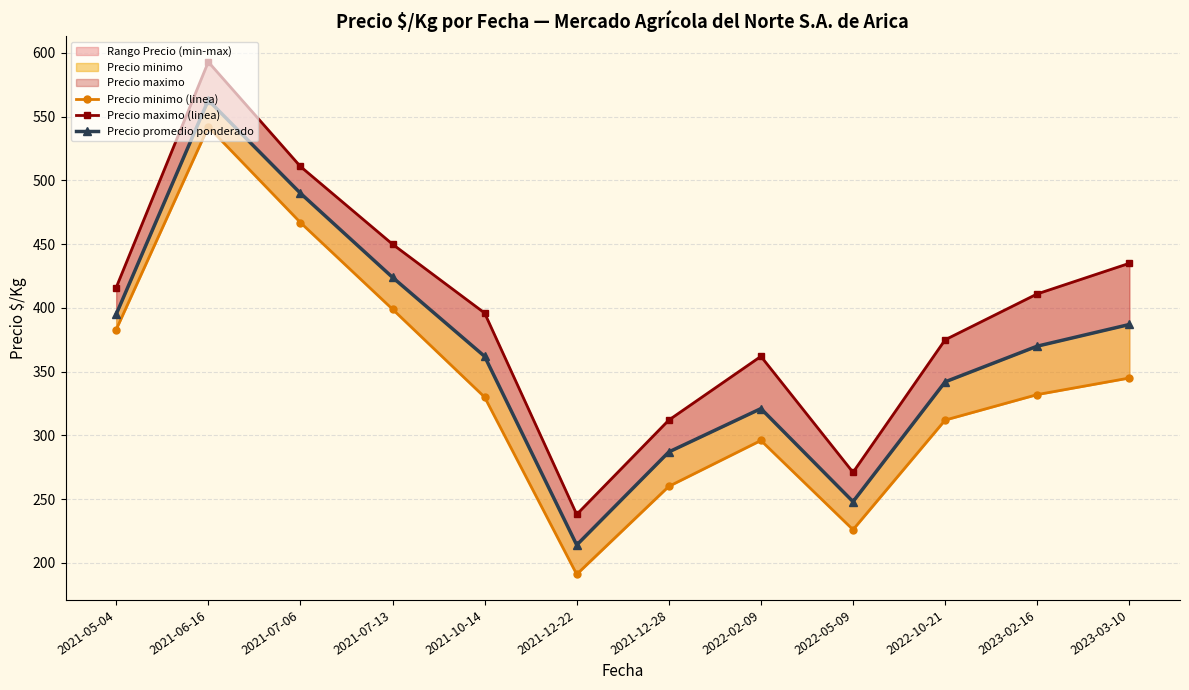

What is the label of the 7th point from the left?

2021-12-28